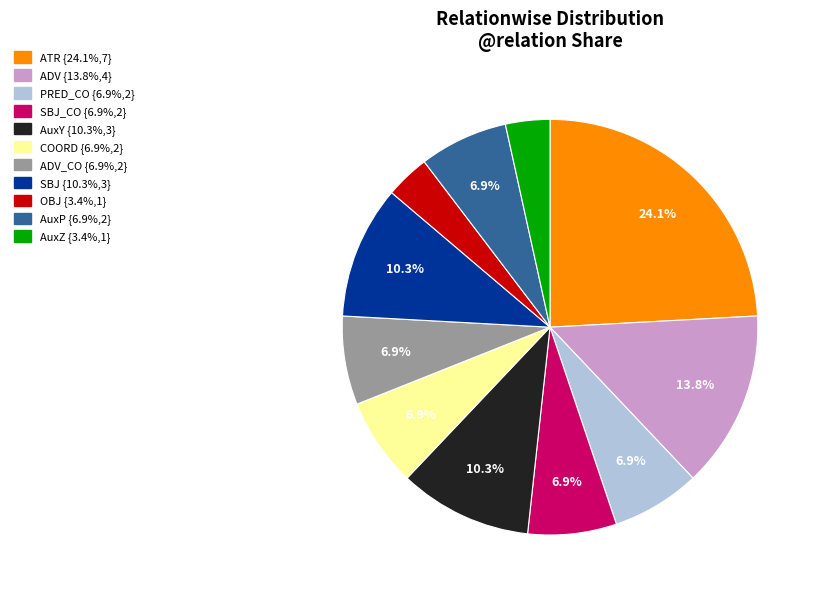

Is there a majority slice in this chart?

No